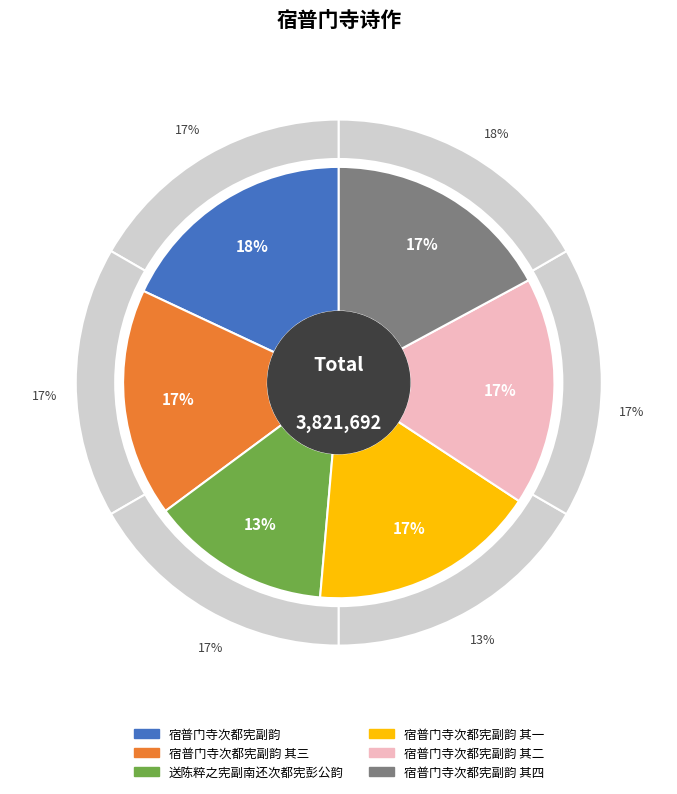

To the nearest percent, what is the combined percentage of 宿普门寺次都宪副韵 and 宿普门寺次都宪副韵 其一?

35%